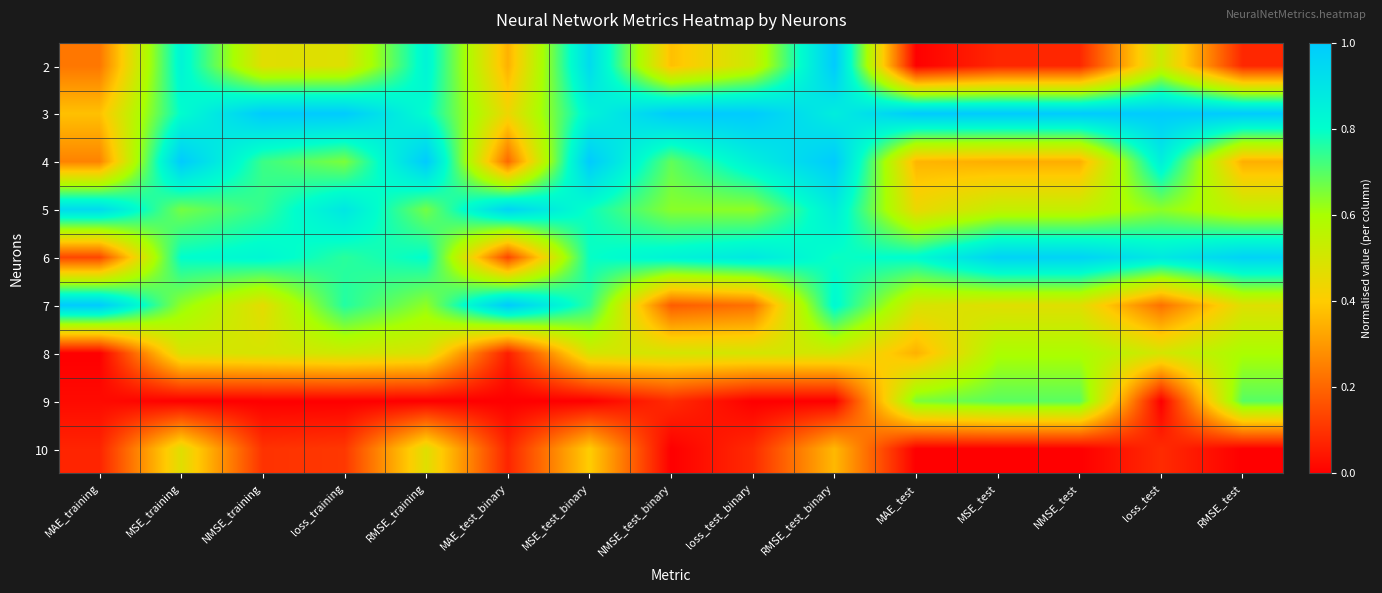

Reading left to right, what are all the values shown in this chart?

2: MAE_training=0.2	MSE_training=0.8	NMSE_training=0.5	loss_training=0.5	RMSE_training=0.8	MAE_test_binary=0.3	MSE_test_binary=0.9	NMSE_test_binary=0.4	loss_test_binary=0.5	RMSE_test_binary=1.0	MAE_test=0.0	MSE_test=0.1	NMSE_test=0.1	loss_test=0.5	RMSE_test=0.1
3: MAE_training=0.4	MSE_training=0.8	NMSE_training=1.0	loss_training=1.0	RMSE_training=0.8	MAE_test_binary=0.4	MSE_test_binary=0.8	NMSE_test_binary=1.0	loss_test_binary=1.0	RMSE_test_binary=0.9	MAE_test=1.0	MSE_test=1.0	NMSE_test=1.0	loss_test=1.0	RMSE_test=1.0
4: MAE_training=0.3	MSE_training=1.0	NMSE_training=0.7	loss_training=0.7	RMSE_training=1.0	MAE_test_binary=0.2	MSE_test_binary=1.0	NMSE_test_binary=0.7	loss_test_binary=0.9	RMSE_test_binary=1.0	MAE_test=0.4	MSE_test=0.3	NMSE_test=0.3	loss_test=0.9	RMSE_test=0.3
5: MAE_training=0.9	MSE_training=0.7	NMSE_training=0.7	loss_training=0.9	RMSE_training=0.7	MAE_test_binary=1.0	MSE_test_binary=0.8	NMSE_test_binary=0.6	loss_test_binary=0.6	RMSE_test_binary=0.9	MAE_test=0.4	MSE_test=0.5	NMSE_test=0.5	loss_test=0.6	RMSE_test=0.5
6: MAE_training=0.1	MSE_training=0.8	NMSE_training=0.8	loss_training=0.8	RMSE_training=0.8	MAE_test_binary=0.1	MSE_test_binary=0.8	NMSE_test_binary=0.8	loss_test_binary=0.9	RMSE_test_binary=0.8	MAE_test=0.8	MSE_test=1.0	NMSE_test=1.0	loss_test=0.9	RMSE_test=1.0
7: MAE_training=1.0	MSE_training=0.6	NMSE_training=0.5	loss_training=0.8	RMSE_training=0.6	MAE_test_binary=1.0	MSE_test_binary=0.7	NMSE_test_binary=0.2	loss_test_binary=0.2	RMSE_test_binary=0.8	MAE_test=0.5	MSE_test=0.5	NMSE_test=0.5	loss_test=0.2	RMSE_test=0.5
8: MAE_training=0.0	MSE_training=0.5	NMSE_training=0.5	loss_training=0.5	RMSE_training=0.5	MAE_test_binary=0.1	MSE_test_binary=0.5	NMSE_test_binary=0.5	loss_test_binary=0.5	RMSE_test_binary=0.5	MAE_test=0.3	MSE_test=0.6	NMSE_test=0.6	loss_test=0.5	RMSE_test=0.6
9: MAE_training=0.0	MSE_training=0.0	NMSE_training=0.0	loss_training=0.0	RMSE_training=0.0	MAE_test_binary=0.0	MSE_test_binary=0.0	NMSE_test_binary=0.1	loss_test_binary=0.0	RMSE_test_binary=0.0	MAE_test=0.7	MSE_test=0.7	NMSE_test=0.7	loss_test=0.0	RMSE_test=0.7
10: MAE_training=0.1	MSE_training=0.5	NMSE_training=0.1	loss_training=0.1	RMSE_training=0.5	MAE_test_binary=0.1	MSE_test_binary=0.4	NMSE_test_binary=0.0	loss_test_binary=0.1	RMSE_test_binary=0.4	MAE_test=0.0	MSE_test=0.0	NMSE_test=0.0	loss_test=0.1	RMSE_test=0.0